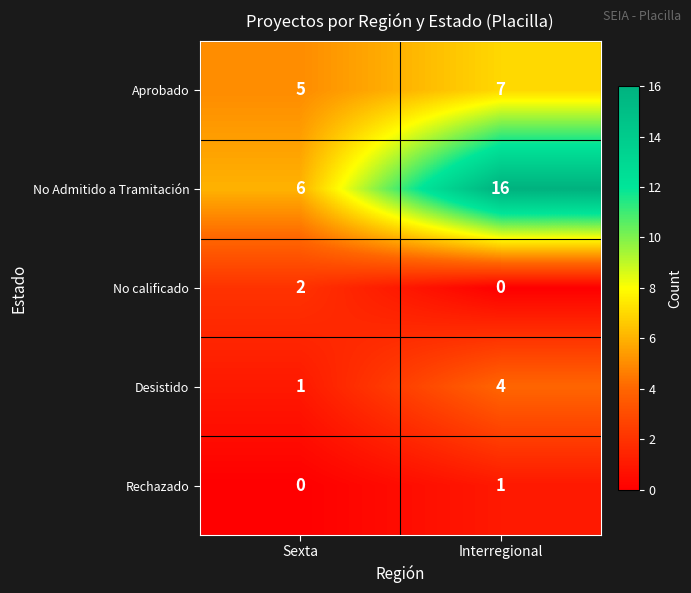

Reading left to right, extract all data points from this chart.

Aprobado: 5	7
No Admitido a Tramitación: 6	16
No calificado: 2	0
Desistido: 1	4
Rechazado: 0	1